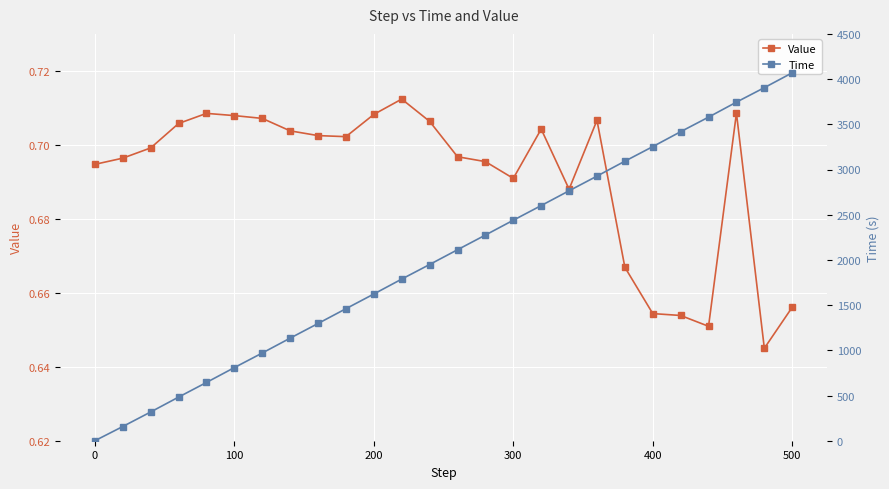

What are all the series names shown in the legend?

Value, Time